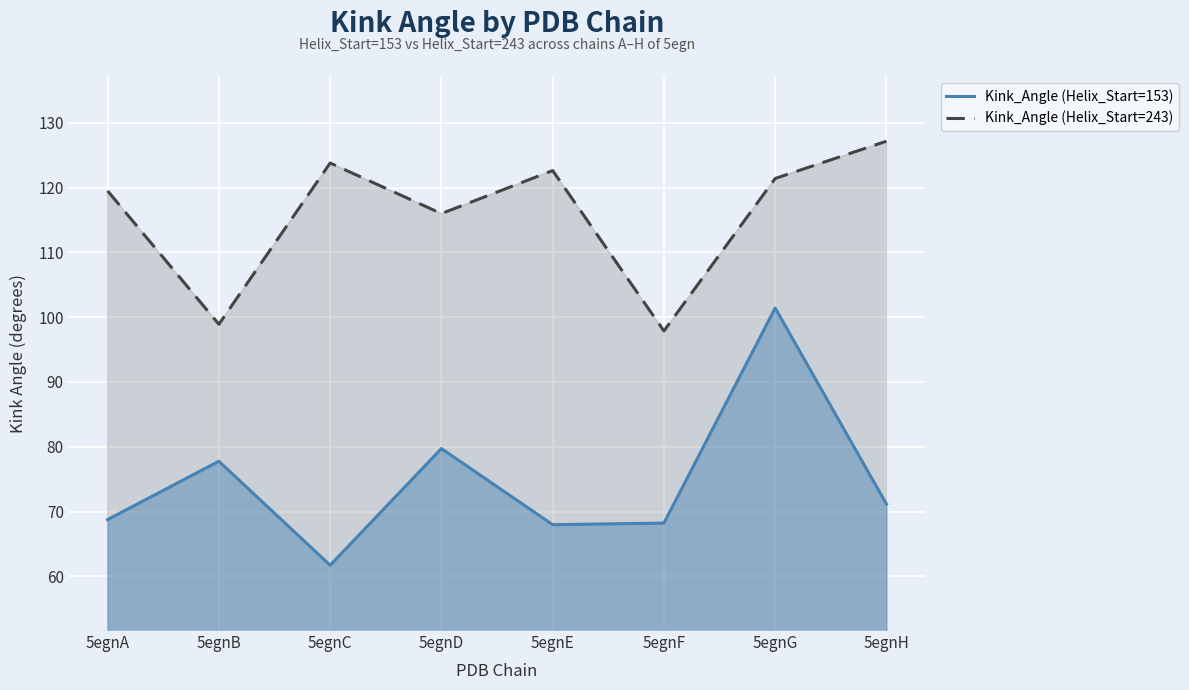

How many lines are shown in the chart?

2